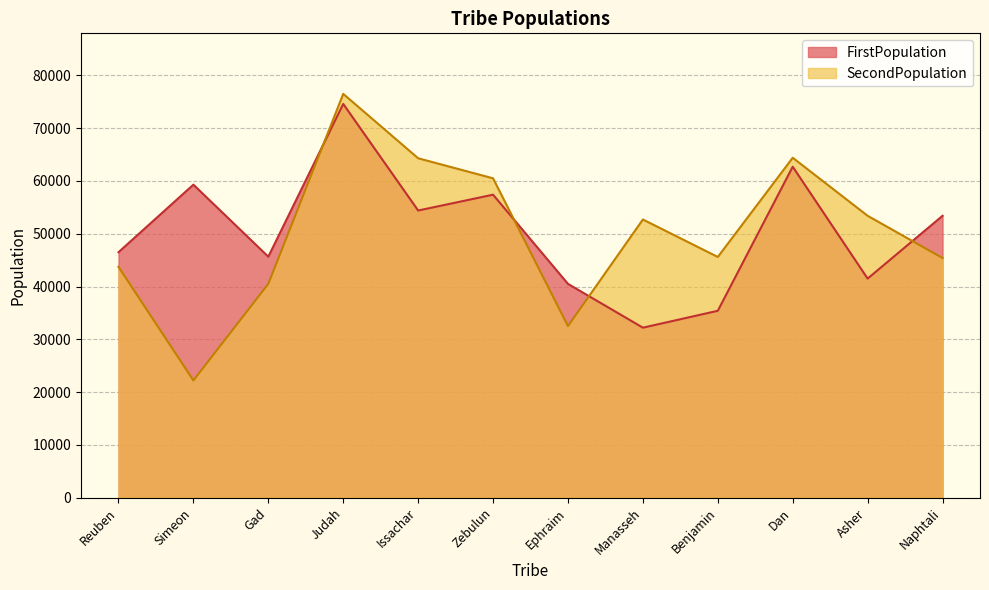

List the labels in order of SecondPopulation value, largest first.

Judah, Dan, Issachar, Zebulun, Asher, Manasseh, Benjamin, Naphtali, Reuben, Gad, Ephraim, Simeon